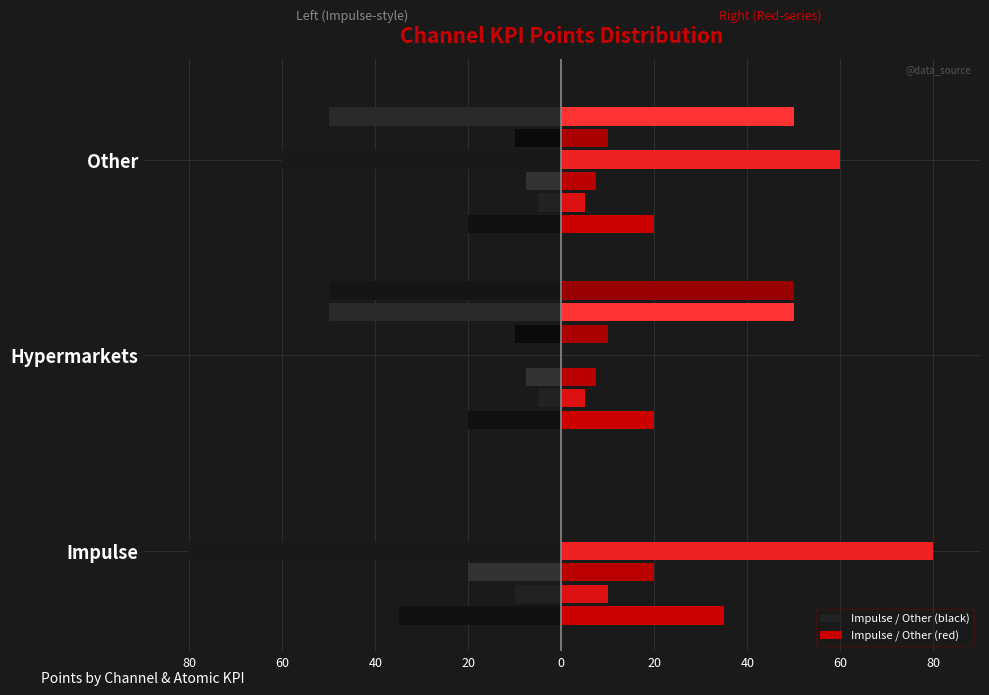

What is the value of the 3rd bar from the left?

-20